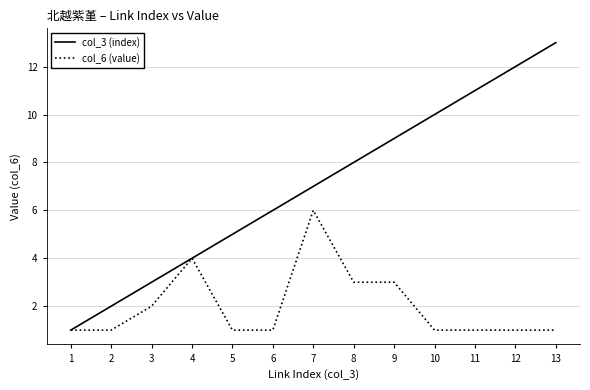

Is the value of col_6 (value) at 12 greater than the value of col_3 (index) at 4?

No